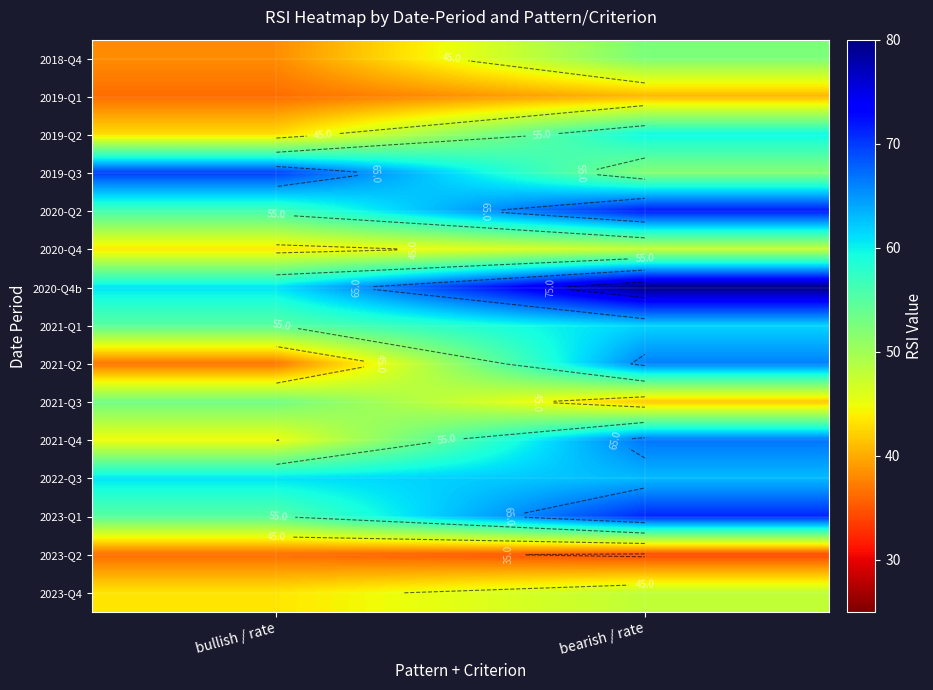

What is the minimum value shown in the chart?

34.2